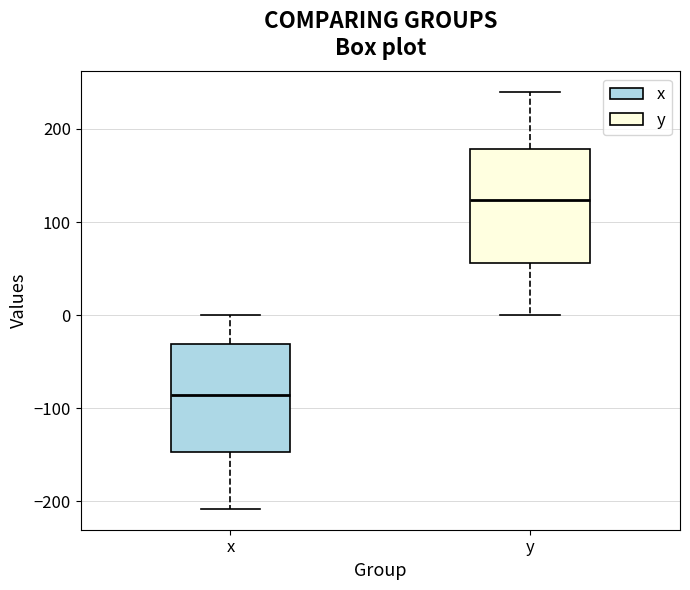

Reading left to right, read every box against the y-axis: the position of its median line, the range the box covers, and the ends of its whiskers. The values are not printed on the chart, so give them approximately, as read against the axis.

x: median -90, box -150 to -30, whiskers -210 to 0
y: median 120, box 60 to 180, whiskers 0 to 240